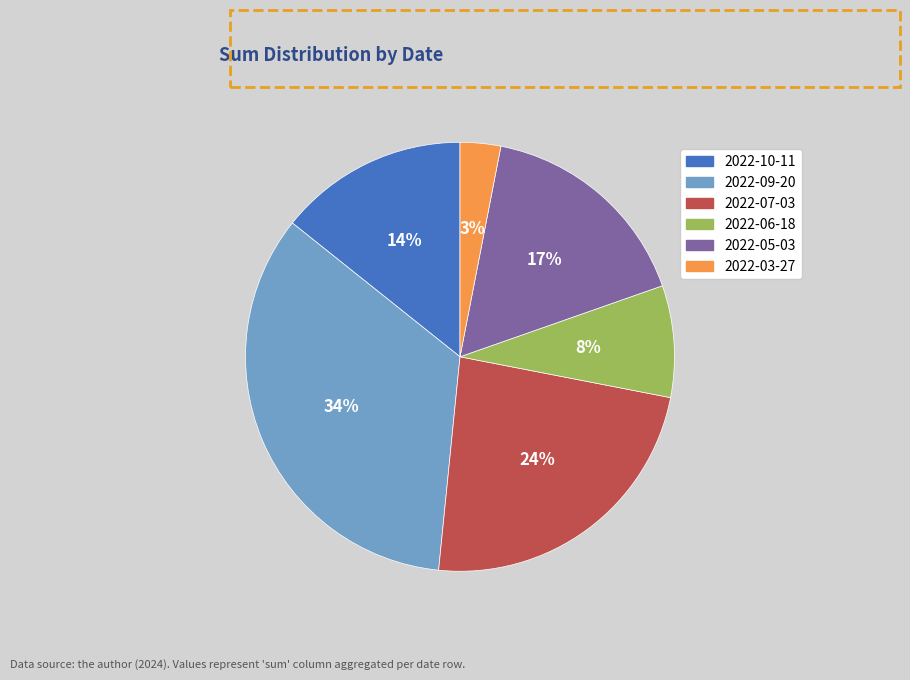

Rank the categories by value from lowest to highest.

2022-03-27, 2022-06-18, 2022-10-11, 2022-05-03, 2022-07-03, 2022-09-20